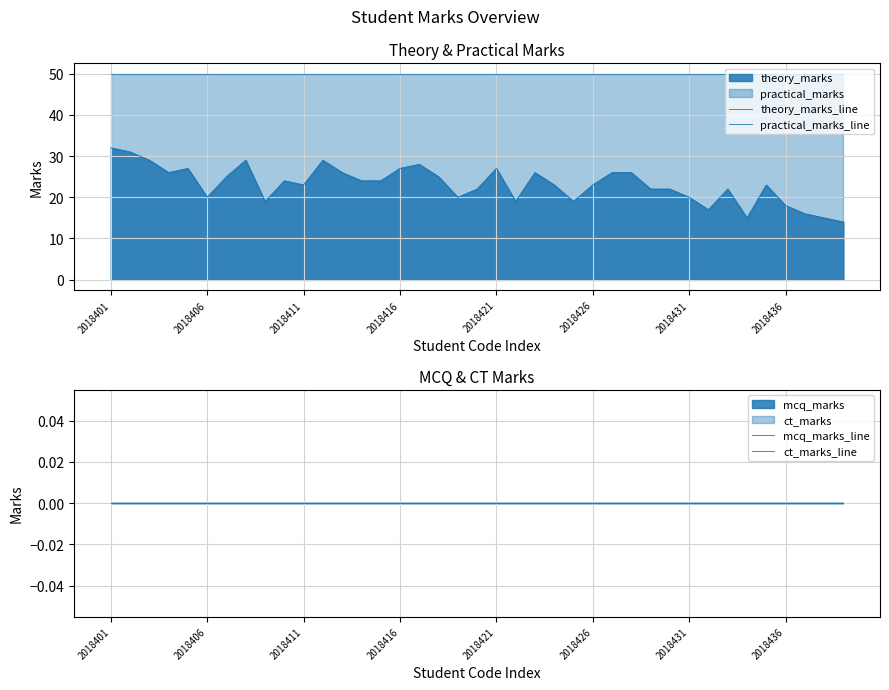

Between 9 and 18, which series saw the biggest shift?

theory_marks_line